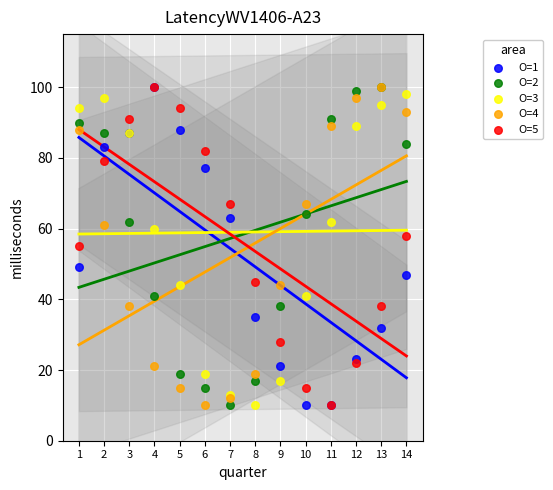

What are all the series names shown in the legend?

O=1, O=2, O=3, O=4, O=5